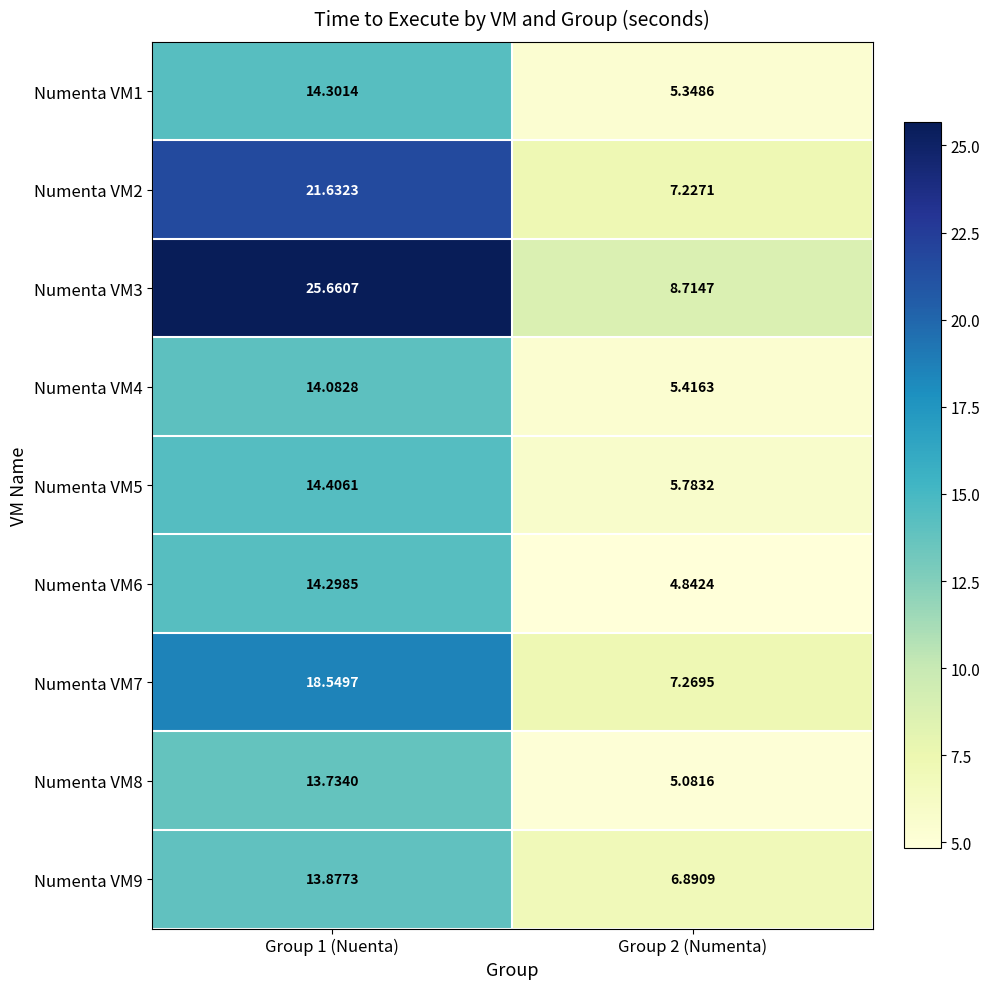

Is the value of Numenta VM7 at Group 2 (Numenta) greater than the value of Numenta VM8 at Group 2 (Numenta)?

Yes